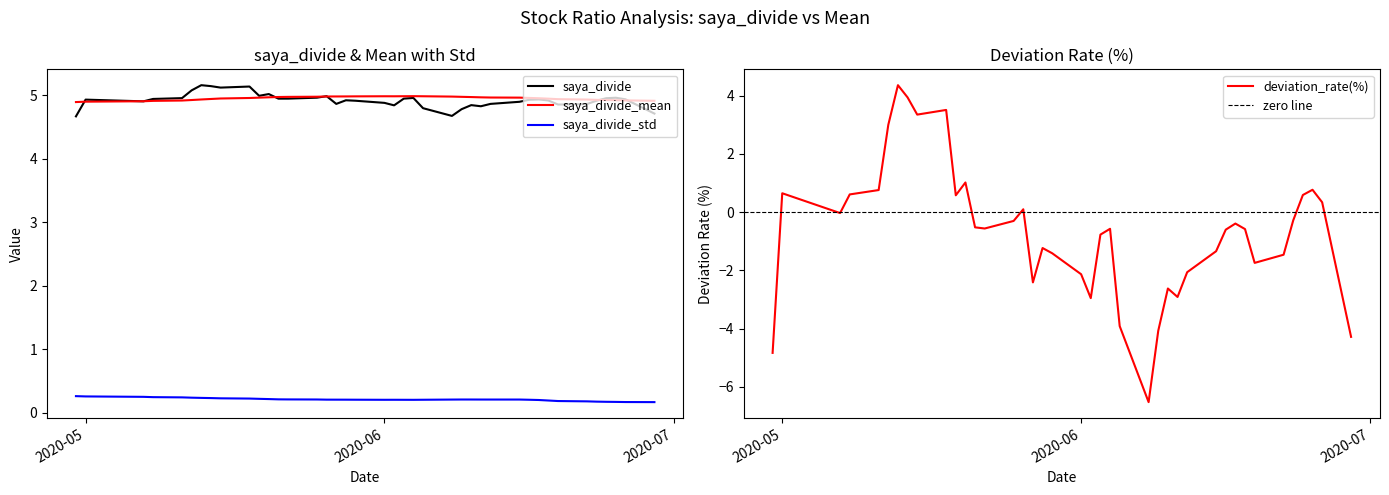

How many lines are shown in the chart?

4